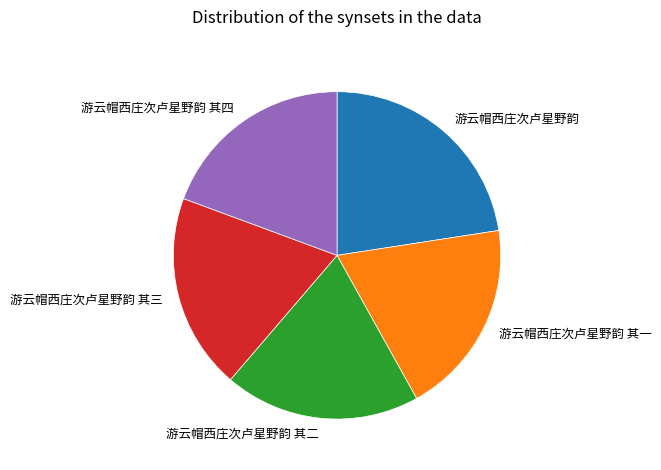

What is the ratio of the value at 游云帽西庄次卢星野韵 其二 to the value at 游云帽西庄次卢星野韵?

0.9